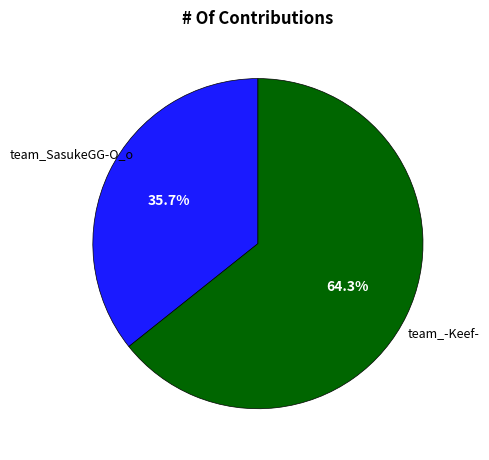

What is the total percentage of team_SasukeGG-O_o and team_-Keef-?

100.0%